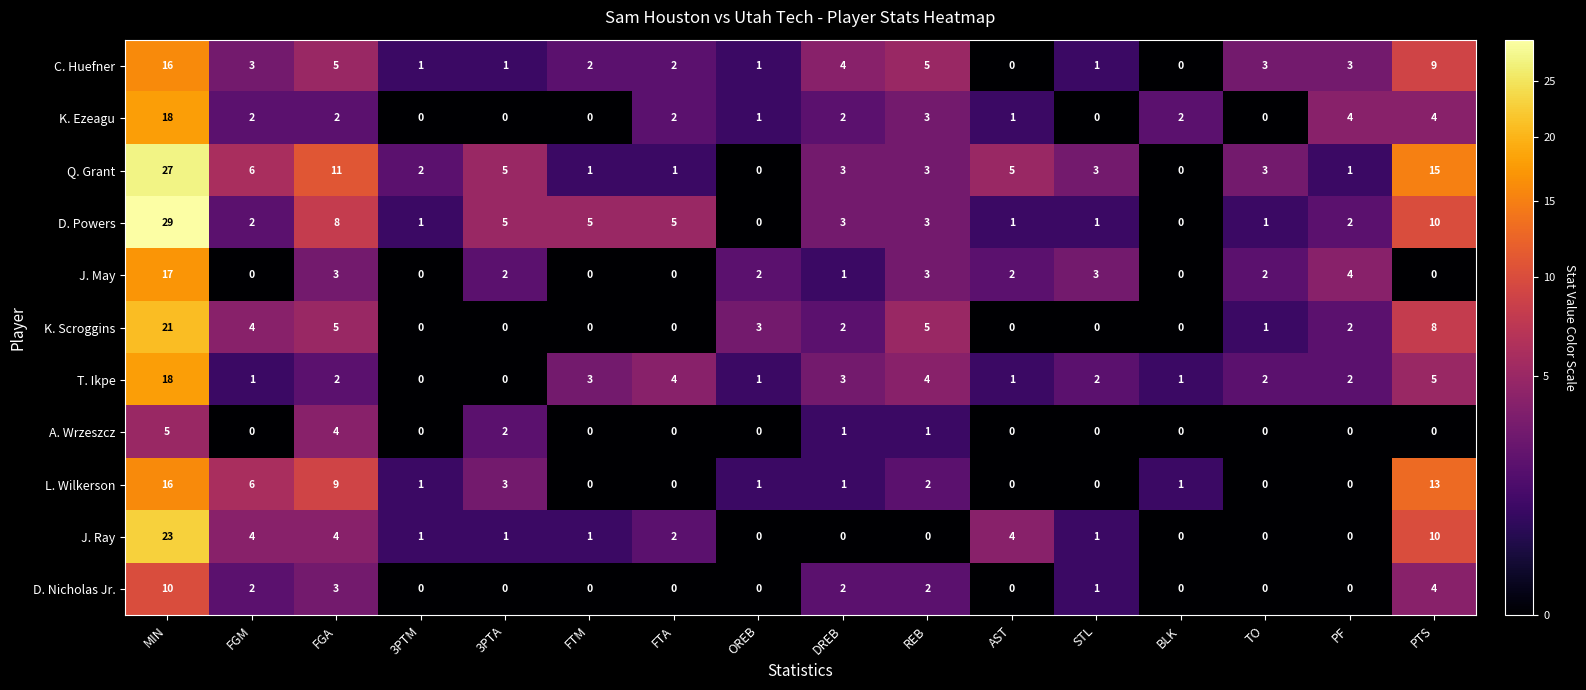

What is the greatest value displayed?

29